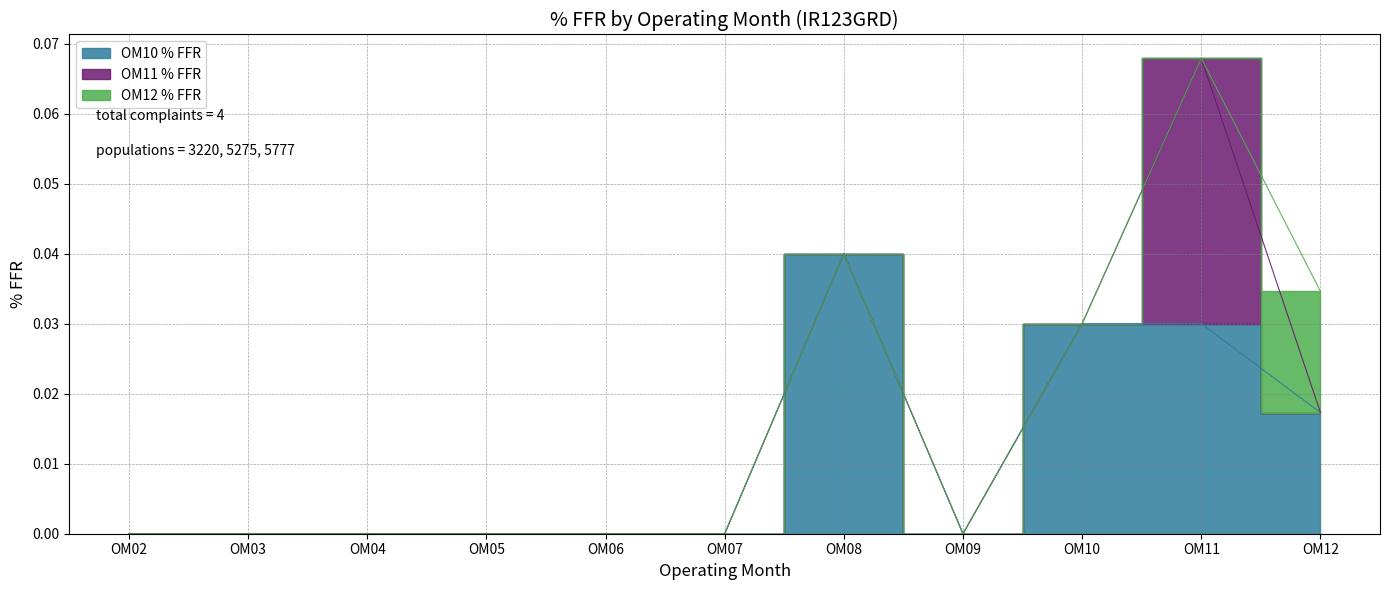

At how many categories does at least one series exceed 0?

4